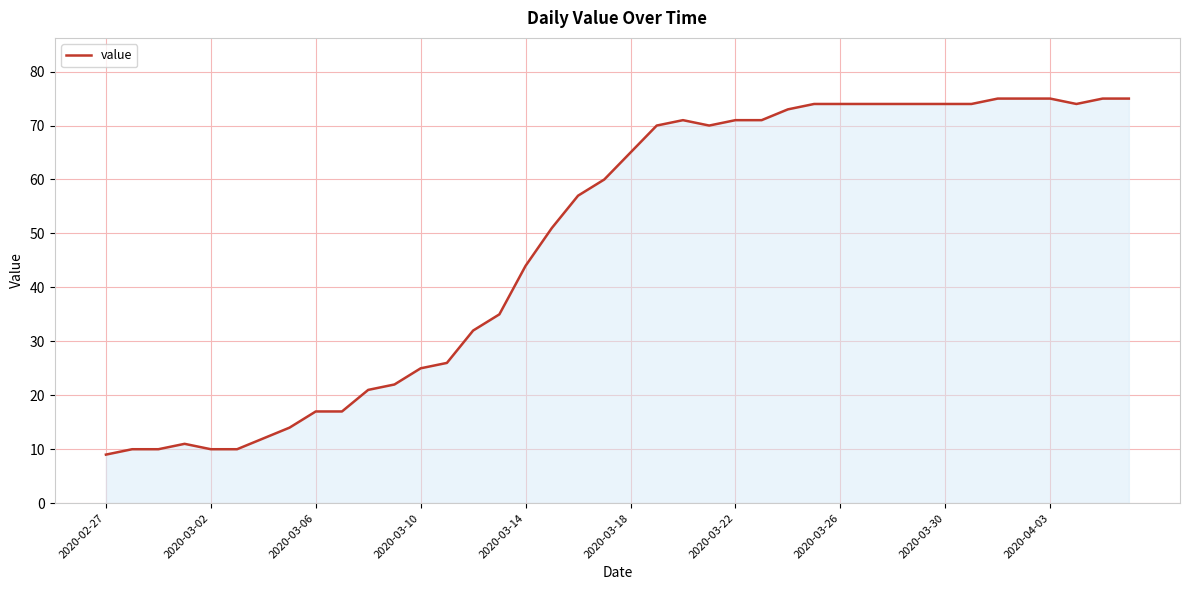

What is the maximum value shown in the chart?

75